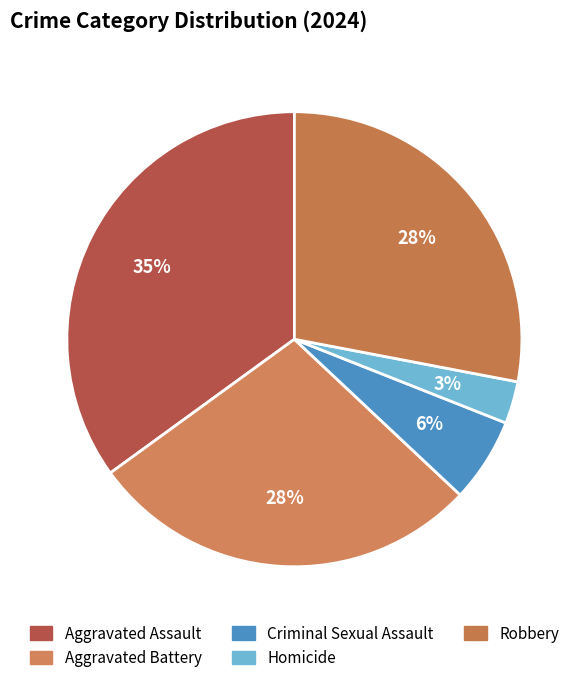

Is there any slice that represents more than half of the pie?

No